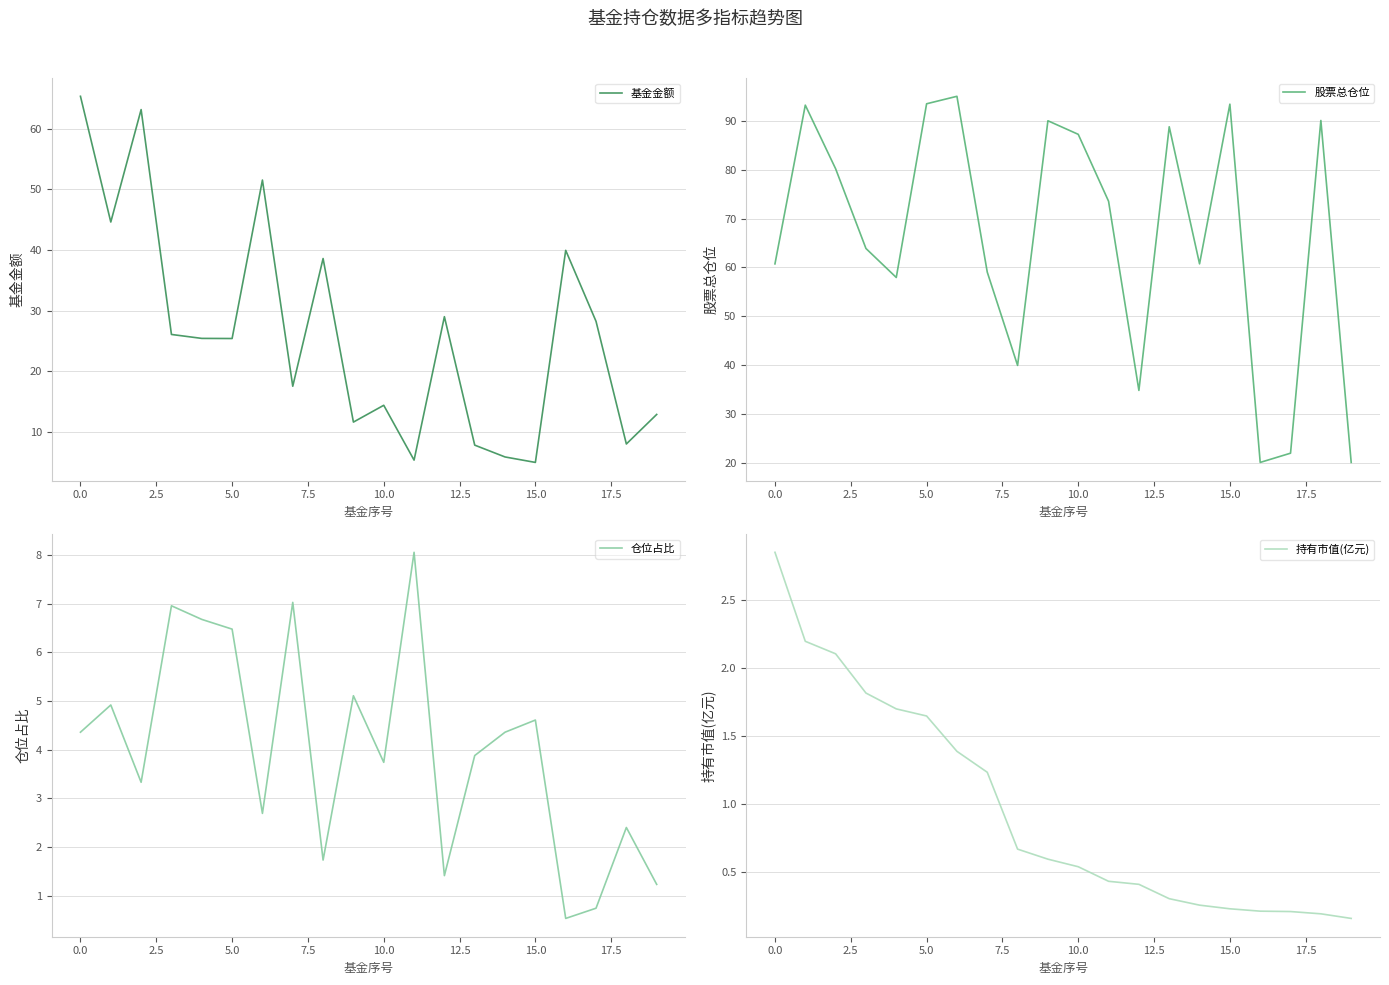

How many values in the 基金金额 series exceed 25?

11